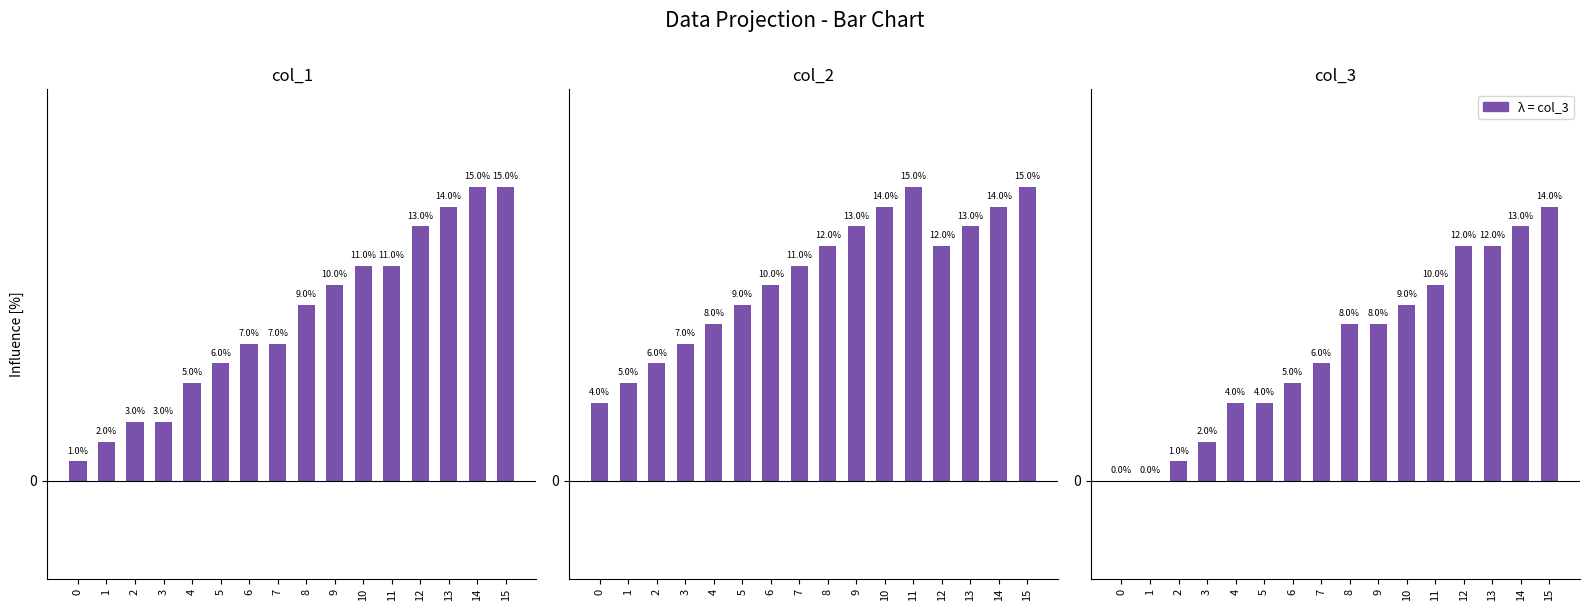

How many data points does each series have?

16